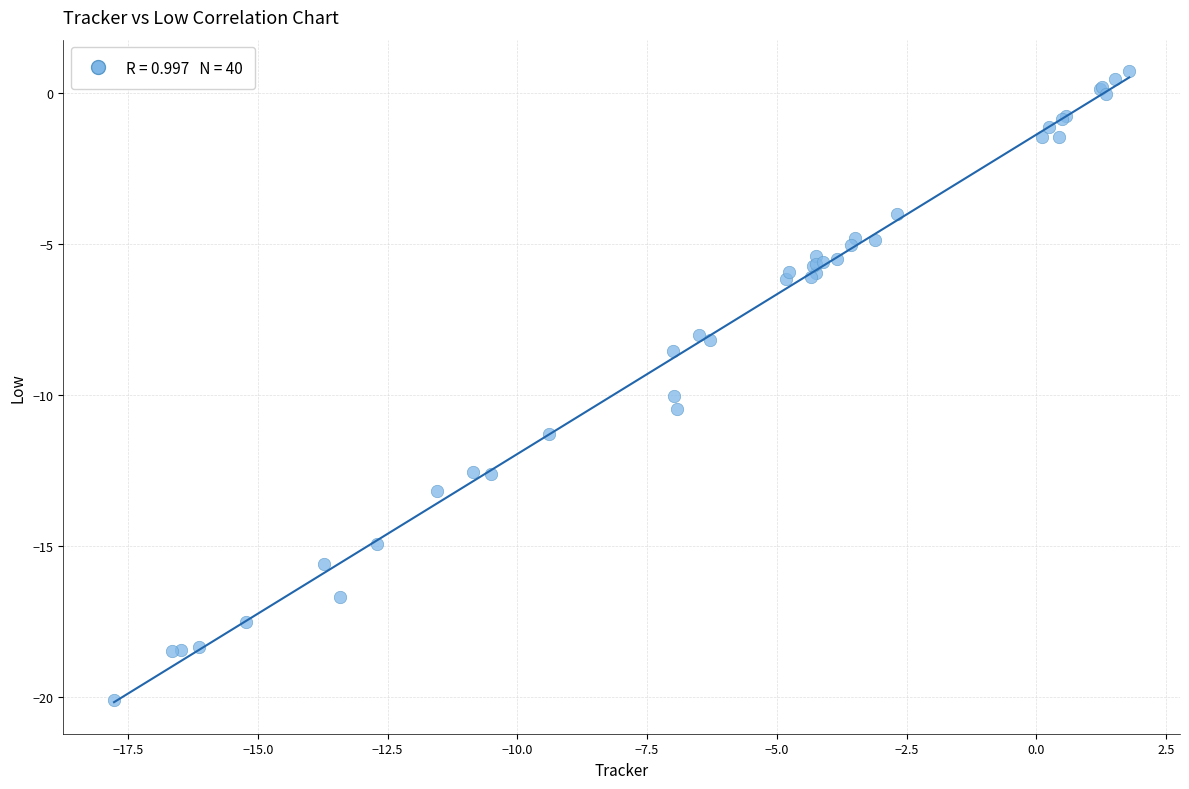

What Y value in the scatter plot is closest to -9?

-8.5